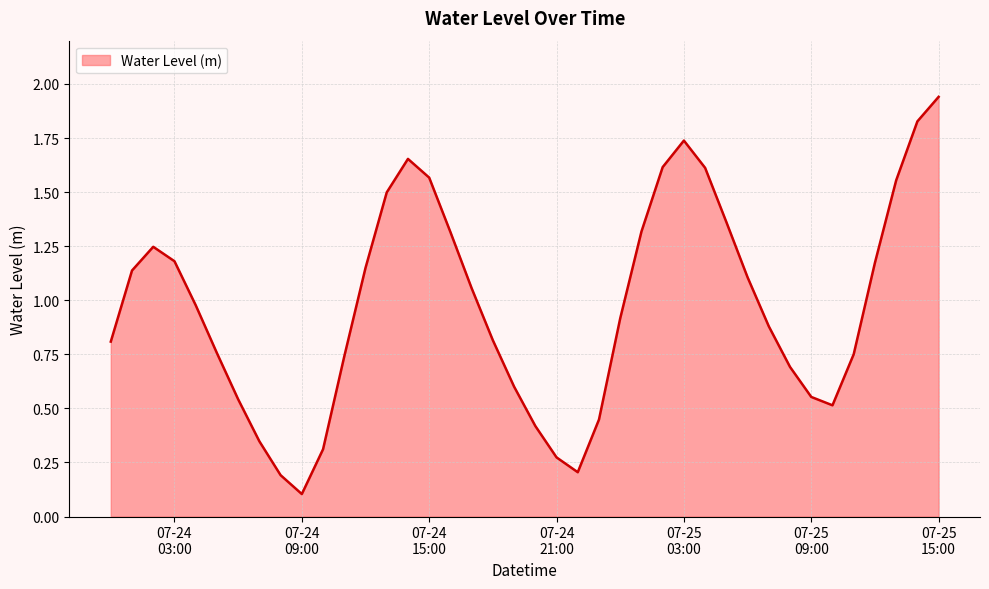

True or false: there are more than 2 points higher than both neighbors.

True